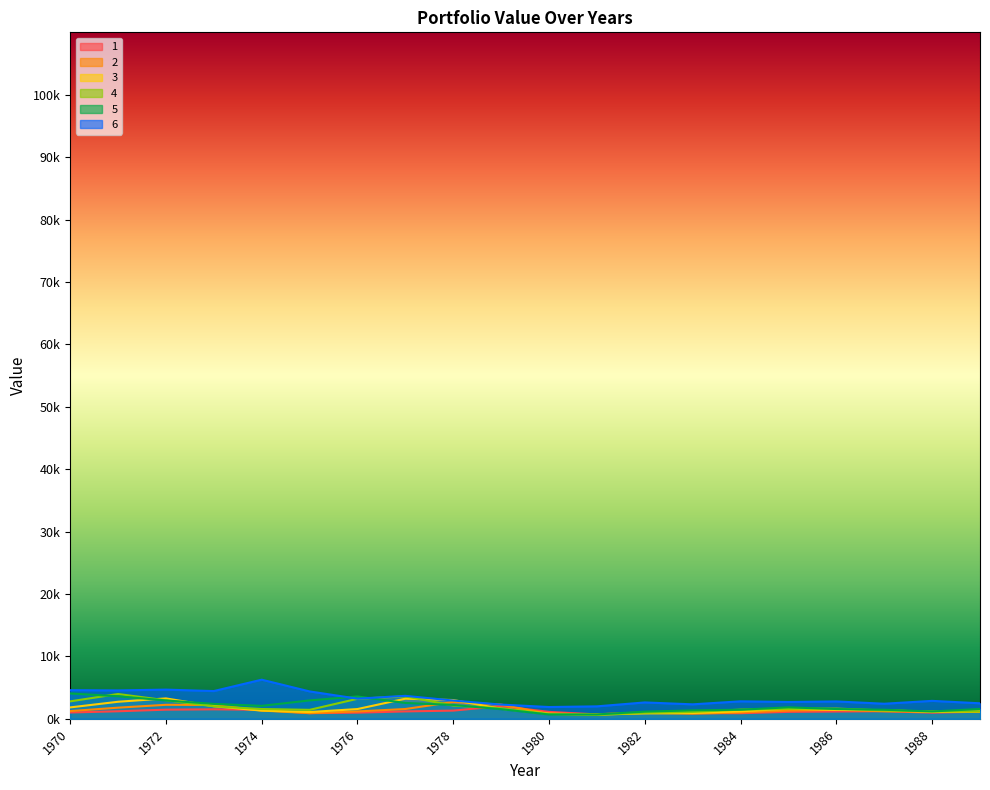

Which series has the largest total across all categories?

6